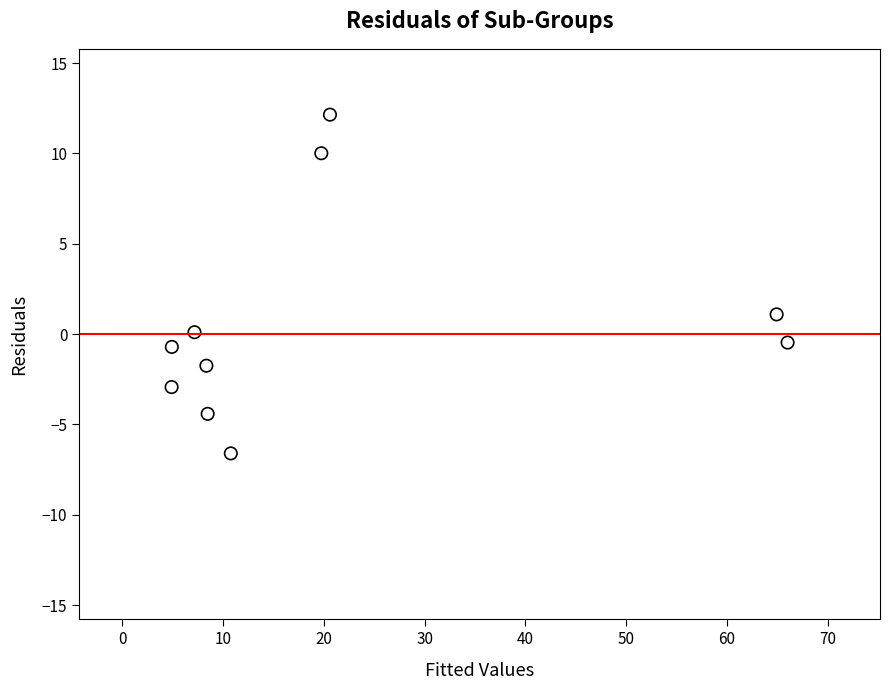

What is the range of X values (max minus min)?

61.1